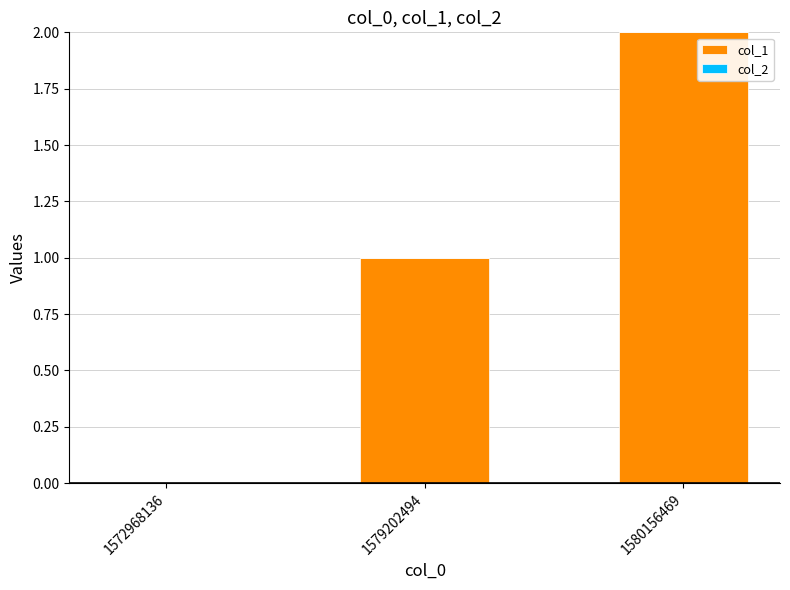

Which has a higher value, 1579202494 or 1572968136?

1579202494